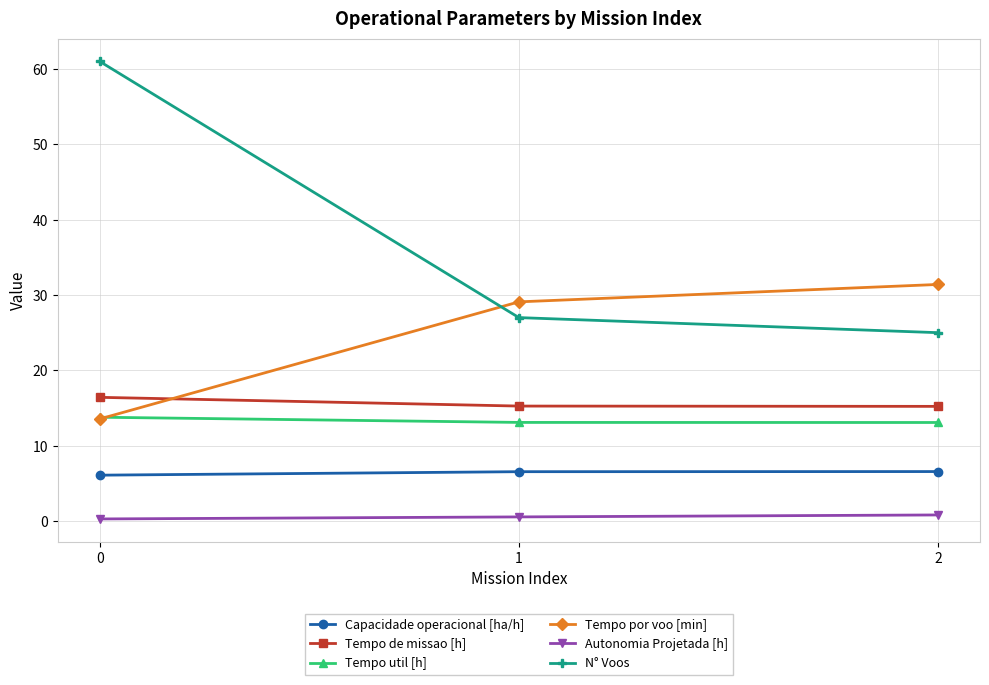

What is the greatest value displayed?

61.0